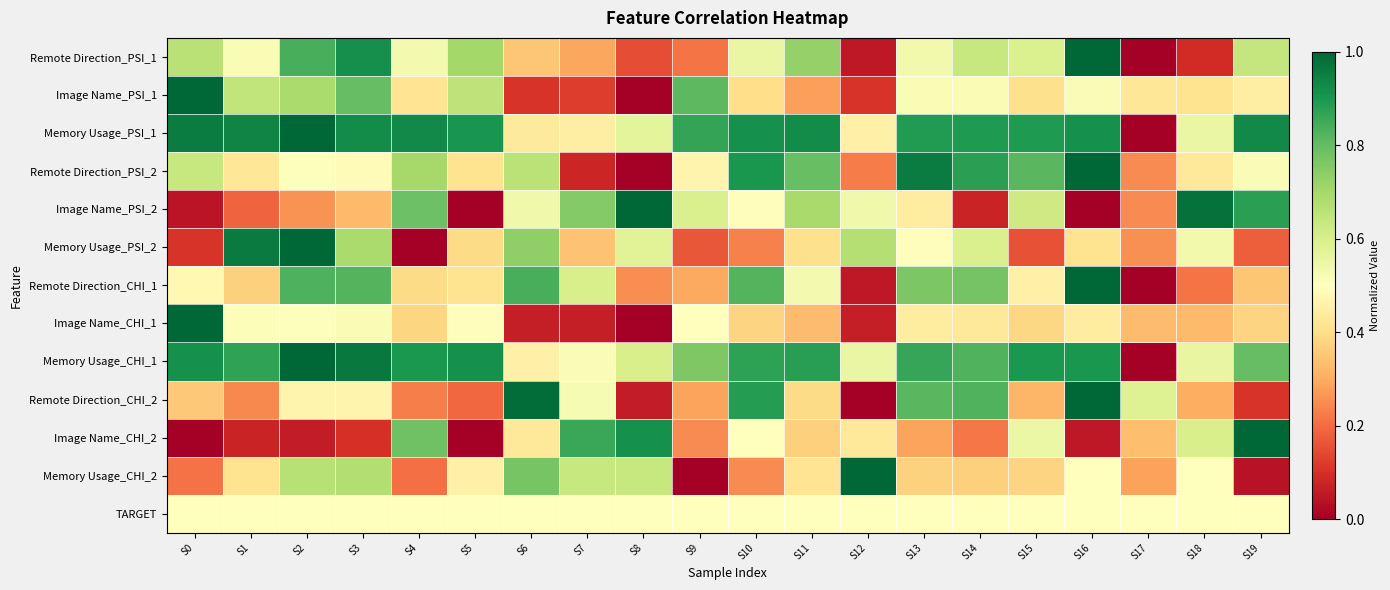

What is the difference between the highest and lowest values at S17?

0.6